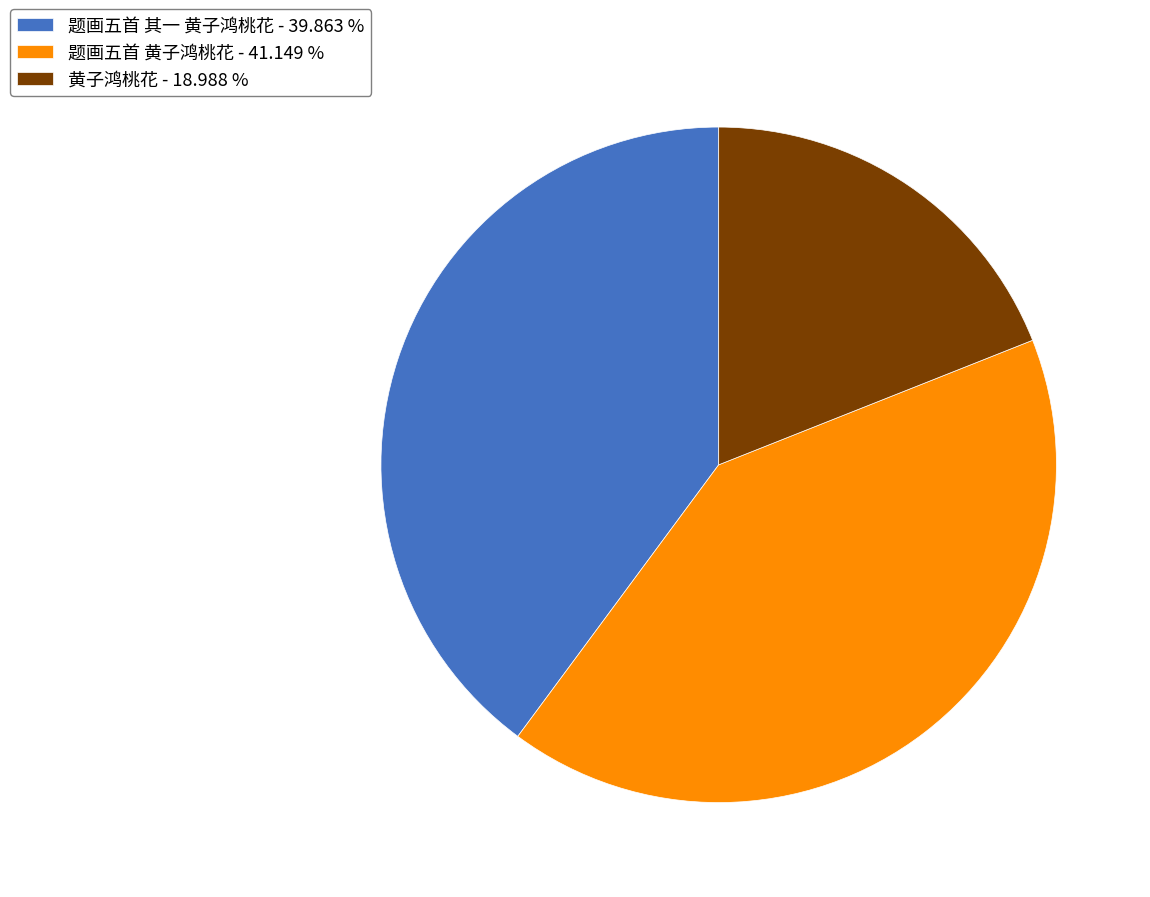

How many segments does this pie chart have?

3